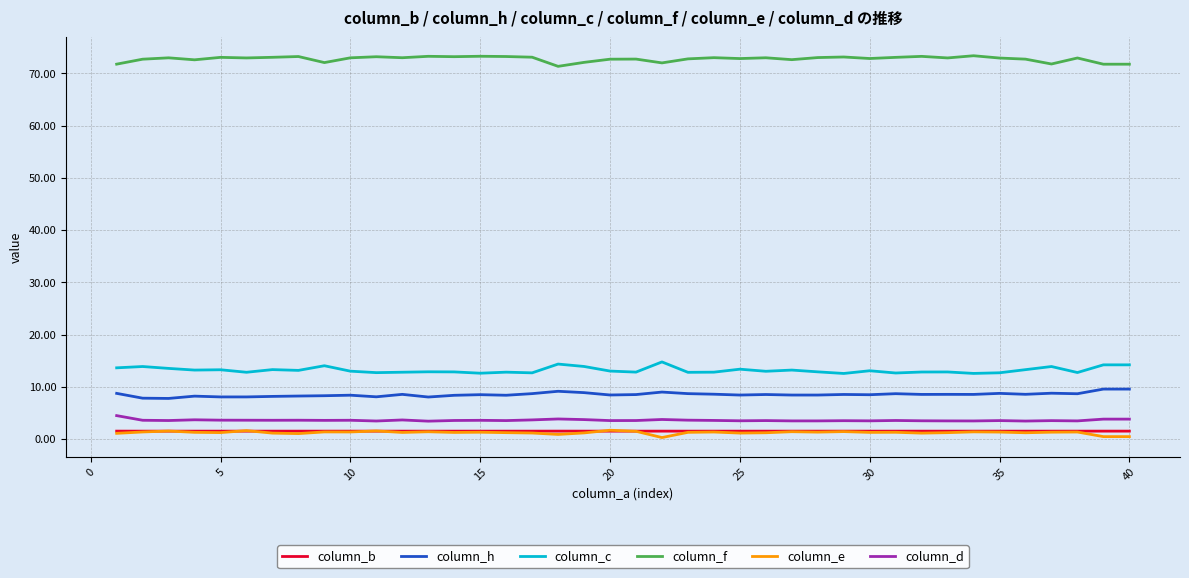

What is the minimum value for column_d?

3.4